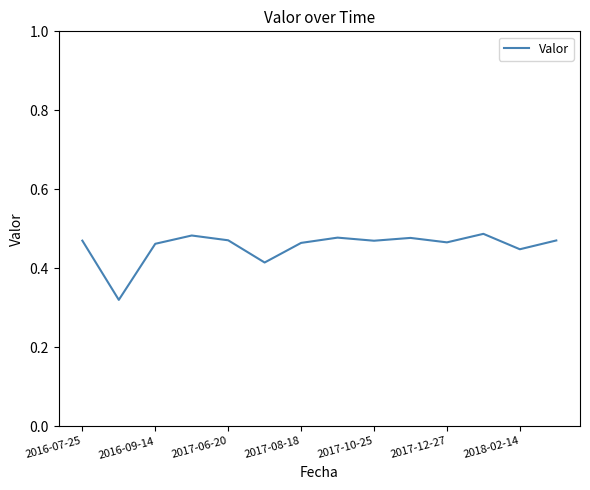

Reading left to right, transcribe all the data shown in this chart.

0.5	0.3	0.5	0.5	0.5	0.4	0.5	0.5	0.5	0.5	0.5	0.5	0.4	0.5